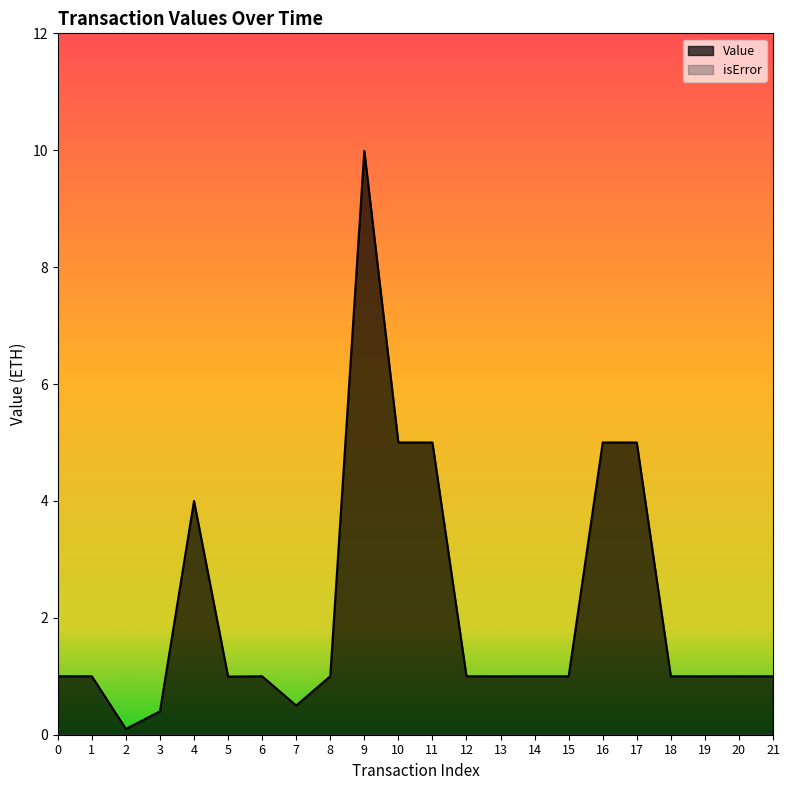

What is the value of the 9th point from the left?

1.0